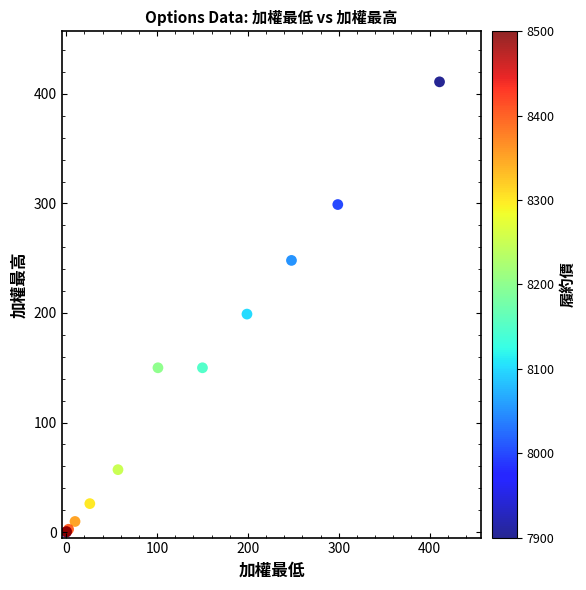

What Y value in the scatter plot is closest to 205?

199.0